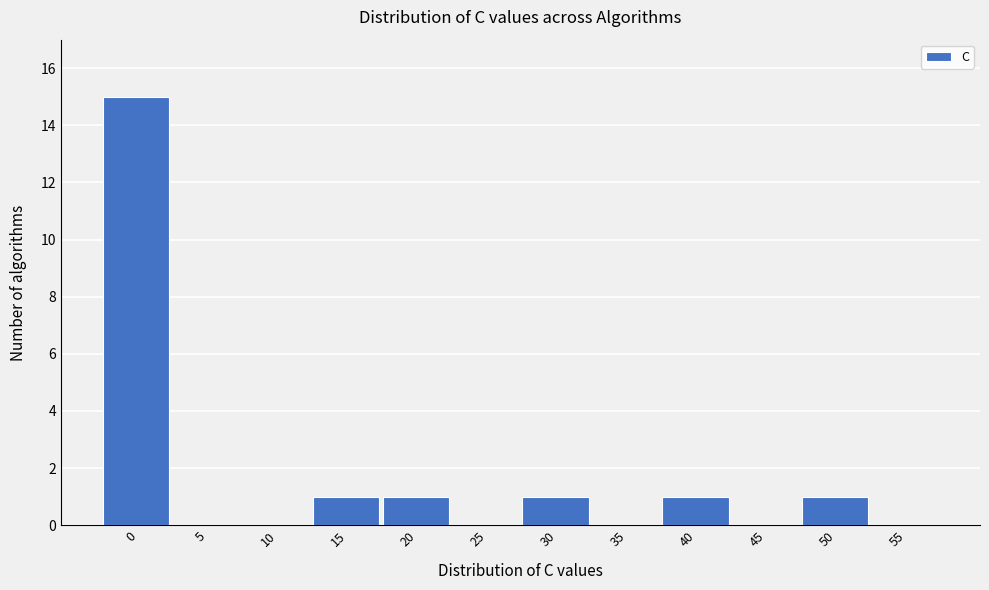

Reading right to left, what are all the values shown in this chart?

55=0	50=1	45=0	40=1	35=0	30=1	25=0	20=1	15=1	10=0	5=0	0=15